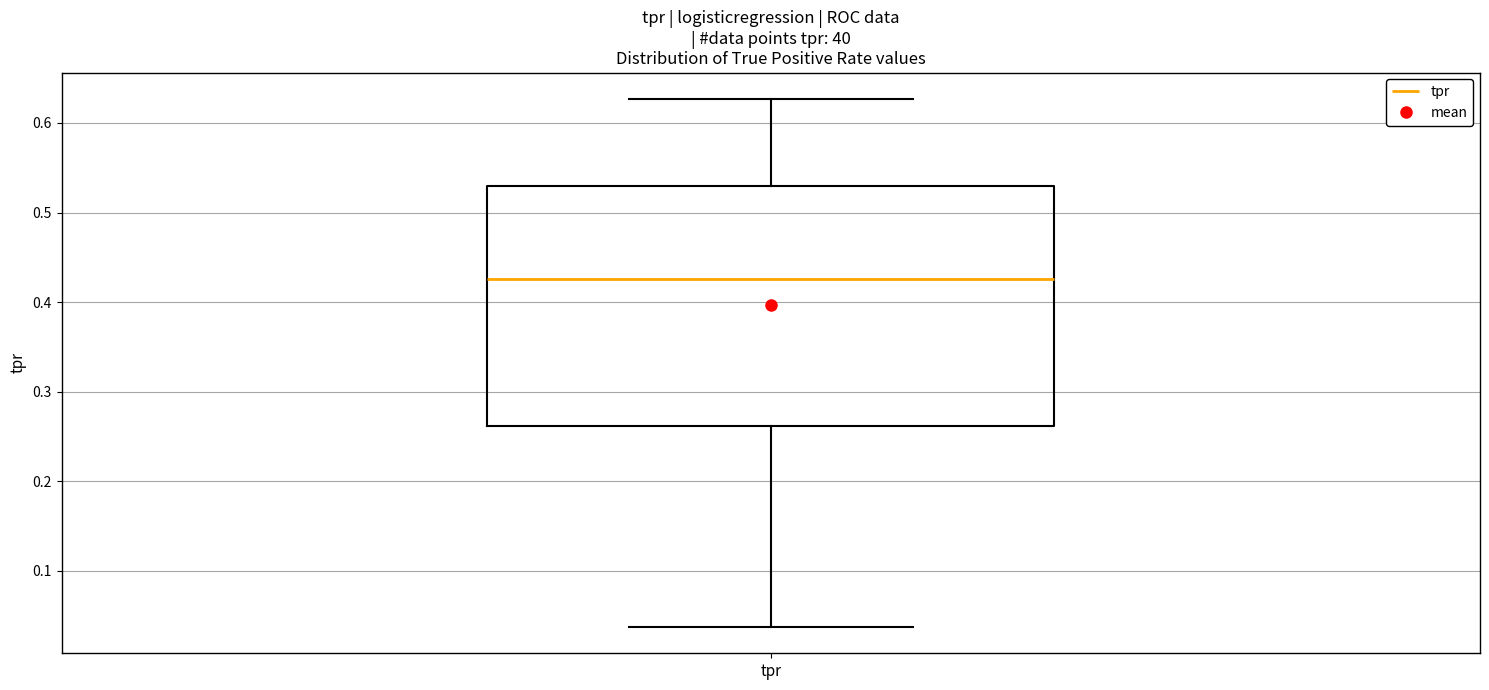

Read this box plot against the y-axis: the position of the median line, the range covered by the box, and the ends of both whiskers. The values are not printed on the chart, so give them approximately, as read against the axis.

median 0.43, box 0.26 to 0.53, whiskers 0.04 to 0.63